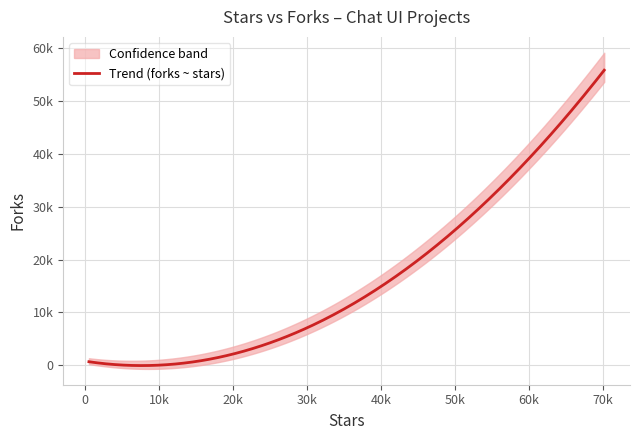

True or false: forks and stars intersect in this chart.

False